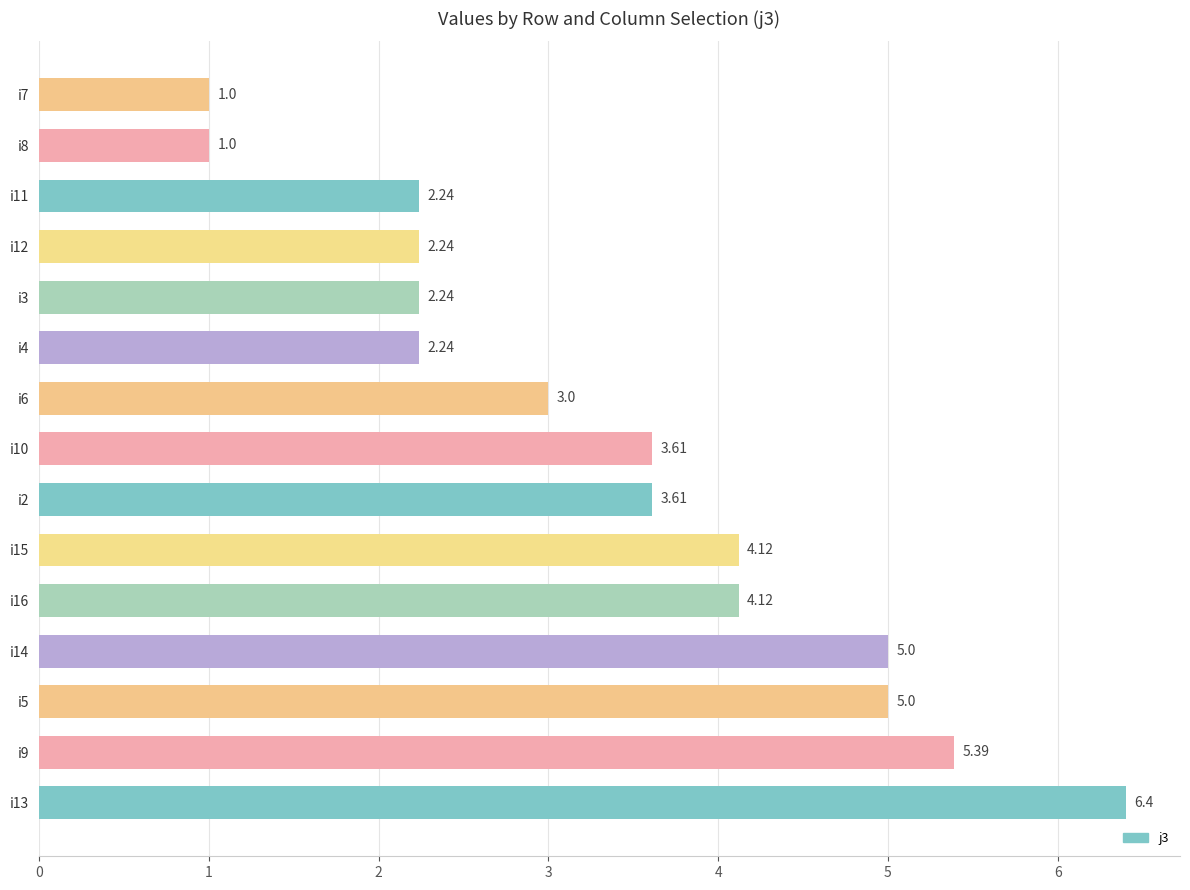

What is the maximum value shown in the chart?

6.4